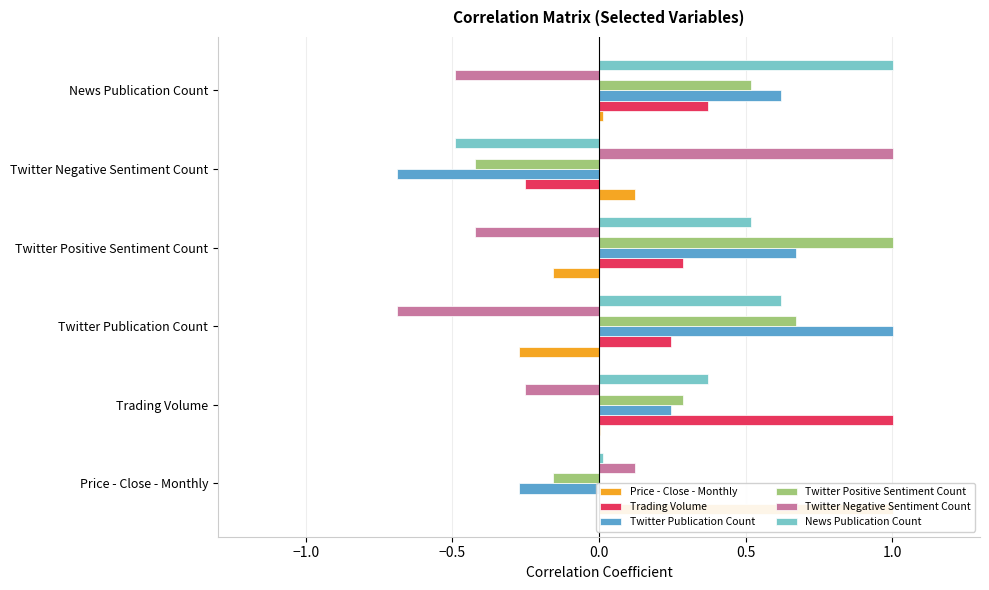

Rank the series by their maximum value, from lowest to highest.

Trading Volume, Twitter Publication Count, Twitter Negative Sentiment Count, News Publication Count, Price - Close - Monthly, Twitter Positive Sentiment Count